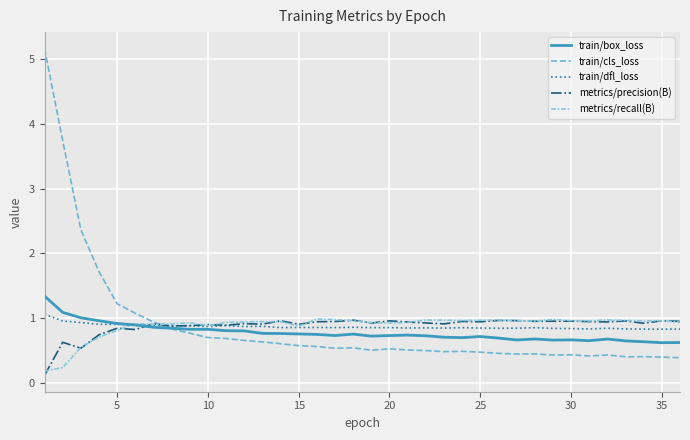

Which series has the largest total across all categories?

metrics/recall(B)